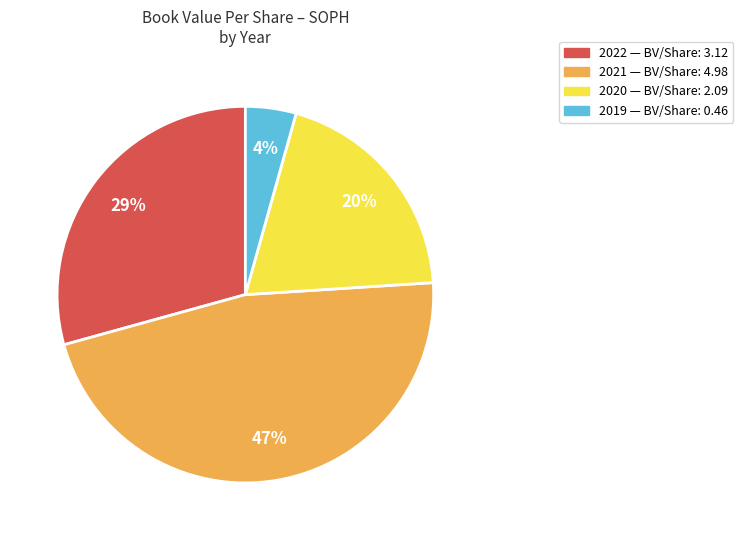

What is the ratio of the value at 2020 to the value at 2022?

0.7